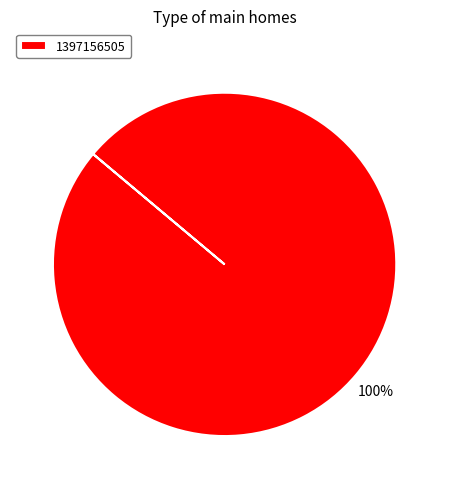

Which slice represents more than half of the pie?

1397156505